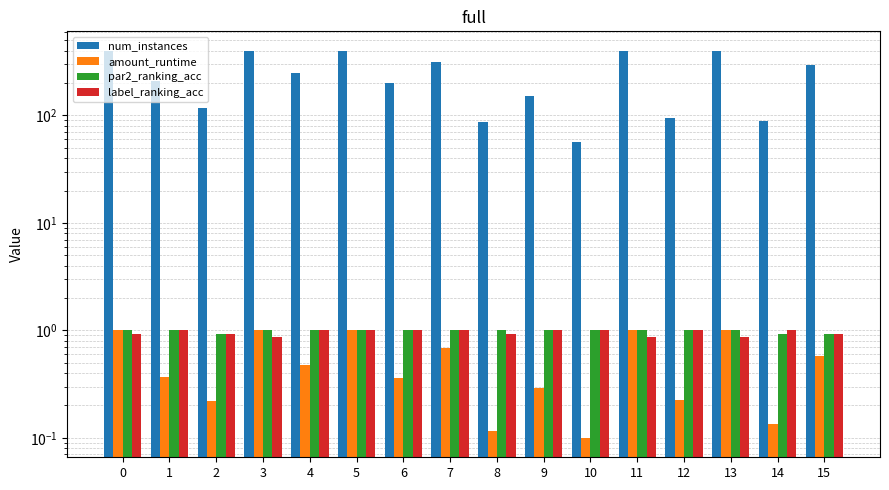

Reading left to right, list all the values displayed in this chart.

num_instances: 0=400.0	1=208.0	2=117.0	3=400.0	4=249.0	5=400.0	6=199.0	7=315.0	8=87.0	9=150.0	10=57.0	11=400.0	12=95.0	13=400.0	14=88.0	15=296.0
amount_runtime: 0=1.0	1=0.4	2=0.2	3=1.0	4=0.5	5=1.0	6=0.4	7=0.7	8=0.1	9=0.3	10=0.1	11=1.0	12=0.2	13=1.0	14=0.1	15=0.6
par2_ranking_acc: 0=1.0	1=1.0	2=0.9	3=1.0	4=1.0	5=1.0	6=1.0	7=1.0	8=1.0	9=1.0	10=1.0	11=1.0	12=1.0	13=1.0	14=0.9	15=0.9
label_ranking_acc: 0=0.9	1=1.0	2=0.9	3=0.9	4=1.0	5=1.0	6=1.0	7=1.0	8=0.9	9=1.0	10=1.0	11=0.9	12=1.0	13=0.9	14=1.0	15=0.9